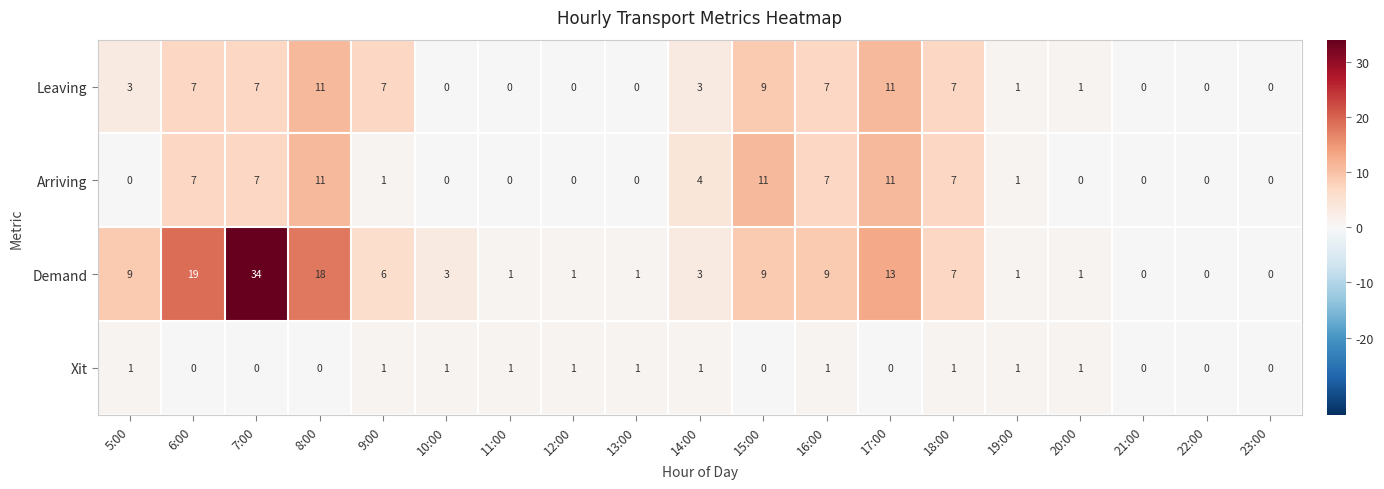

True or false: Demand has a value of 2 at 12:00.

False